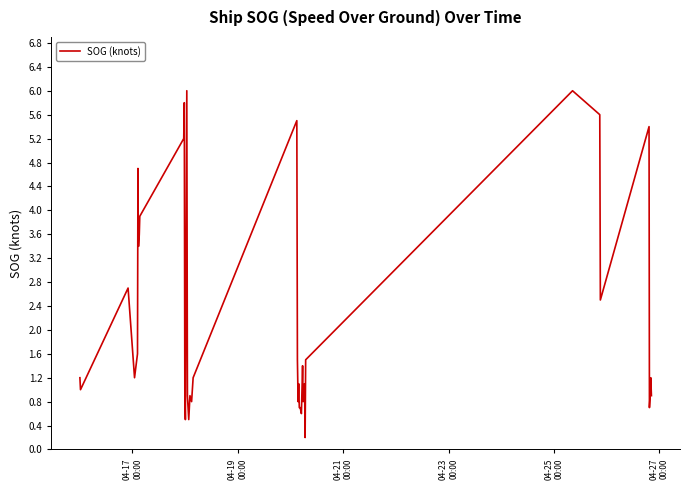

What is the greatest value displayed?

6.0